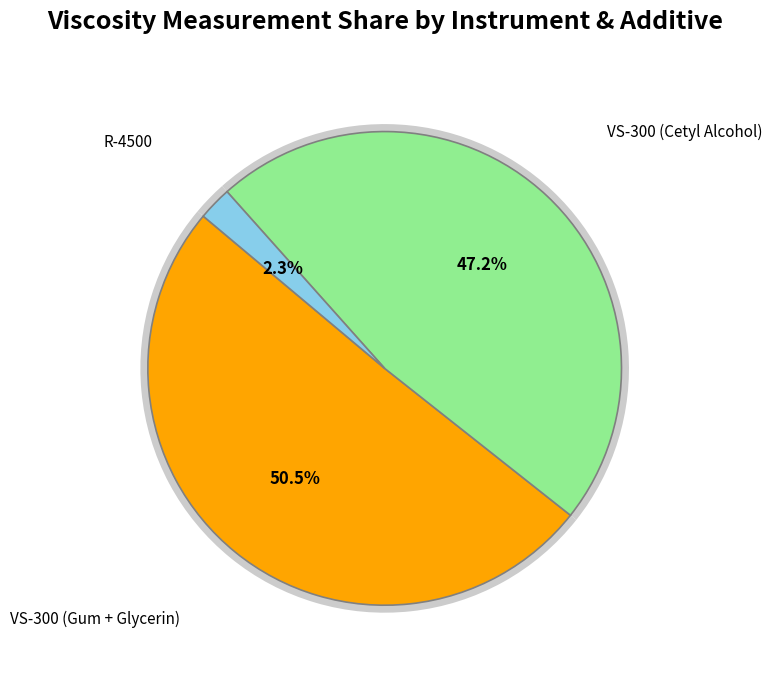

Approximately how many times larger is the value at VS-300 (Gum + Glycerin) compared to R-4500?

22.0